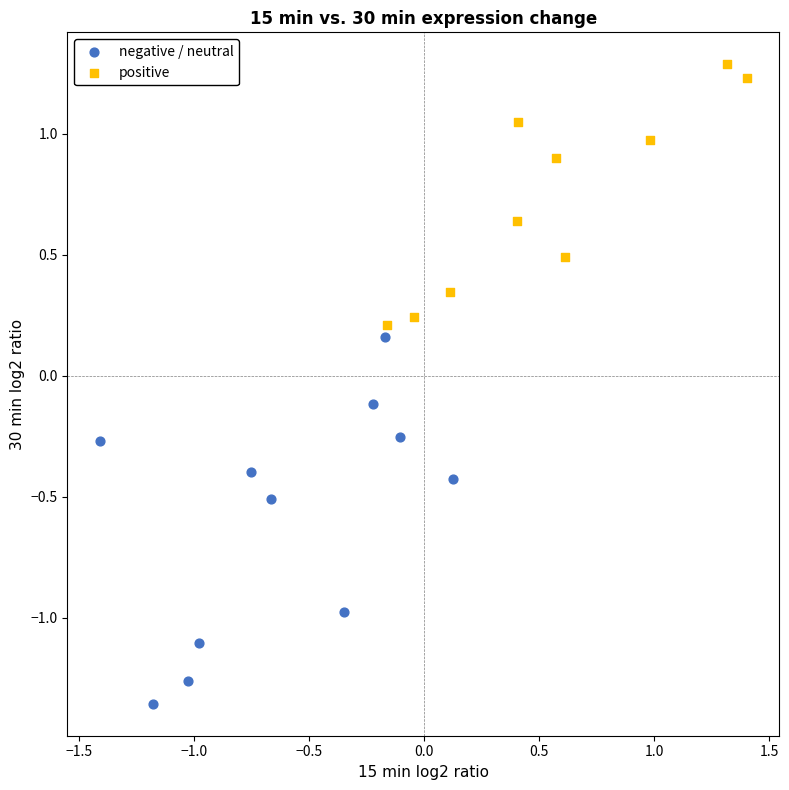

Which series reaches the maximum Y coordinate?

positive